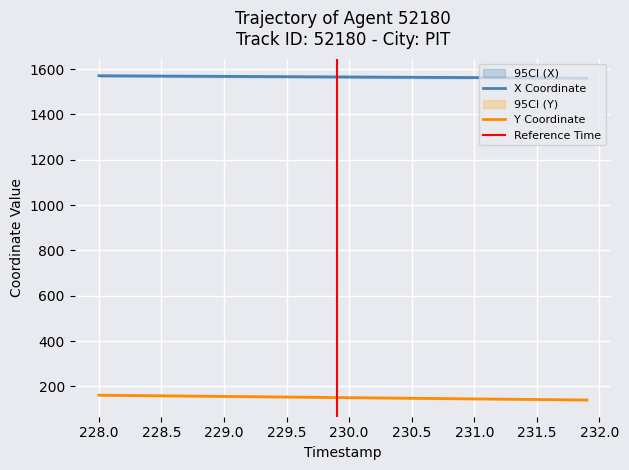

True or false: Y Coordinate has a value of 83.9 at 230.5.

False